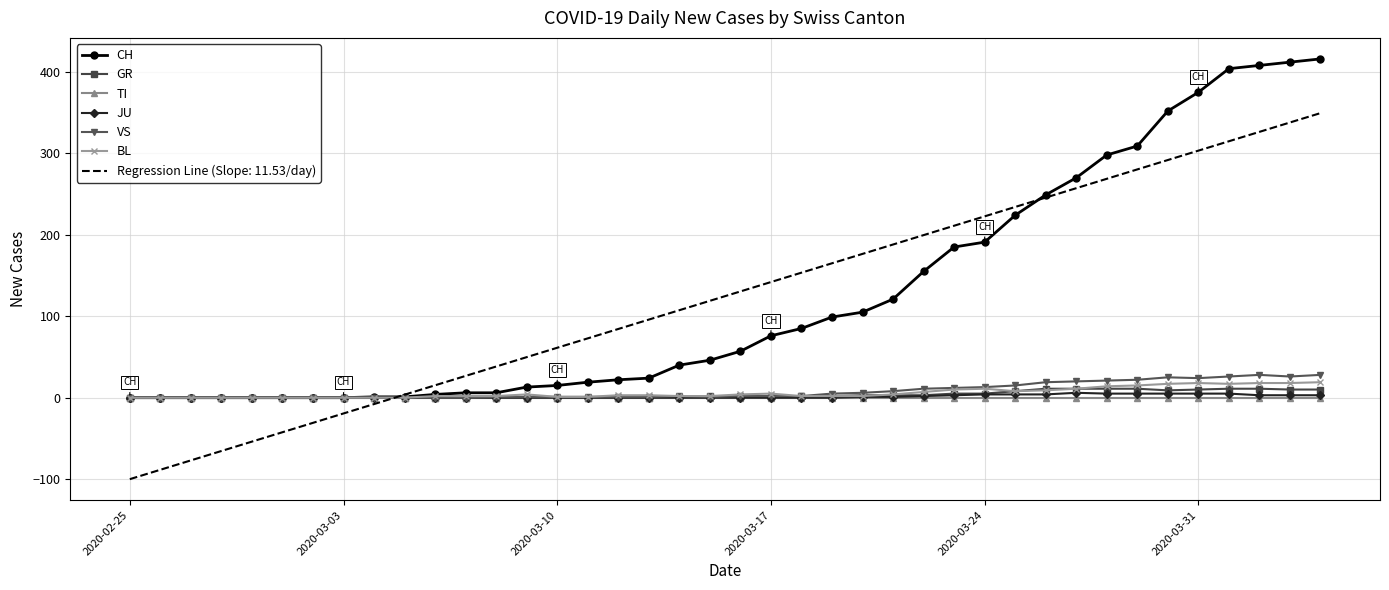

What is the maximum value for CH?

416.0